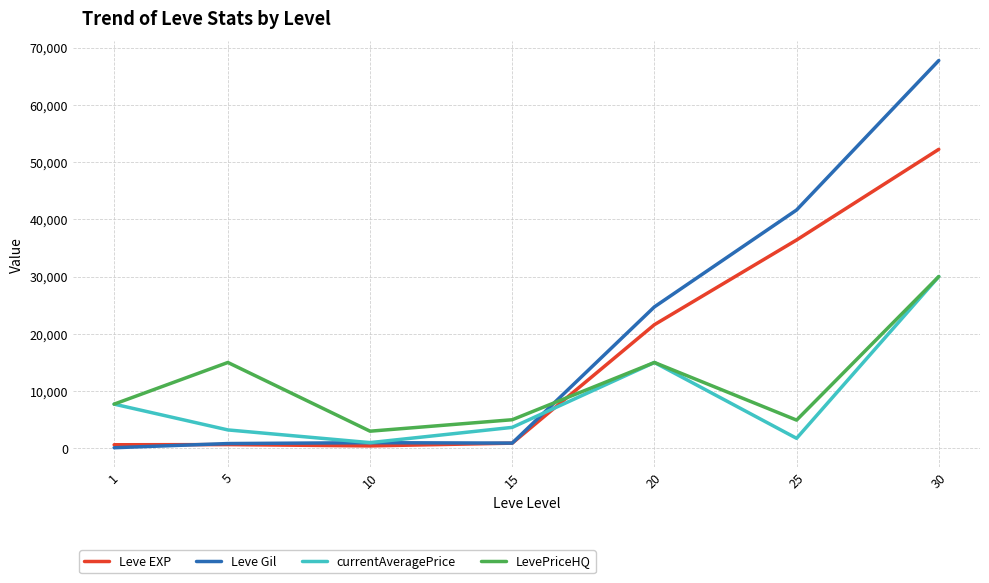

What is the maximum value for currentAveragePrice?

30000